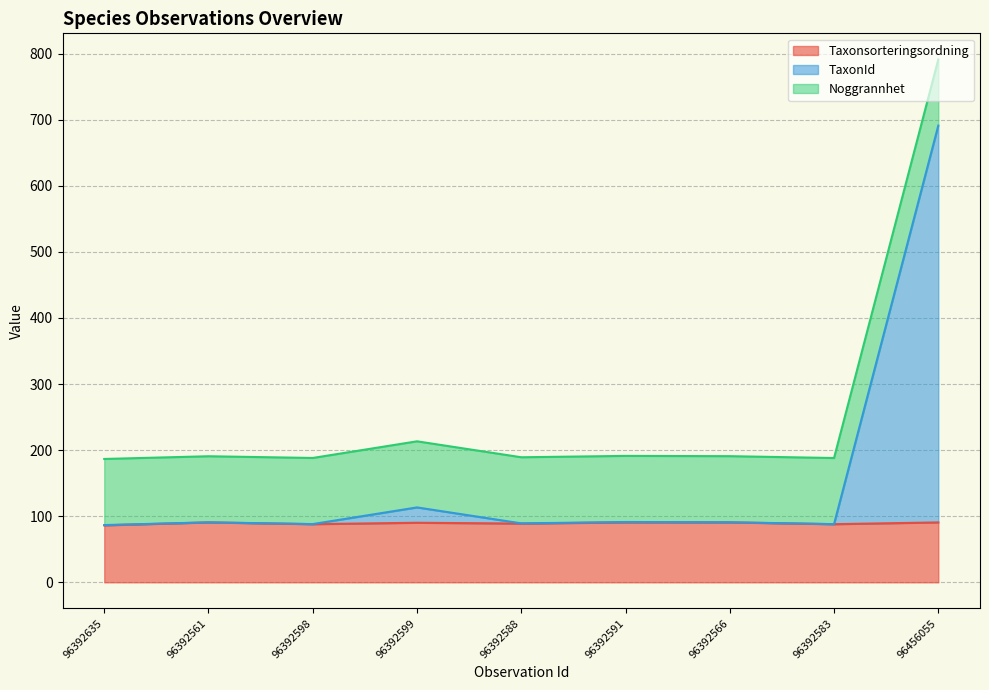

At which category is the sum across all series the highest?

96456055